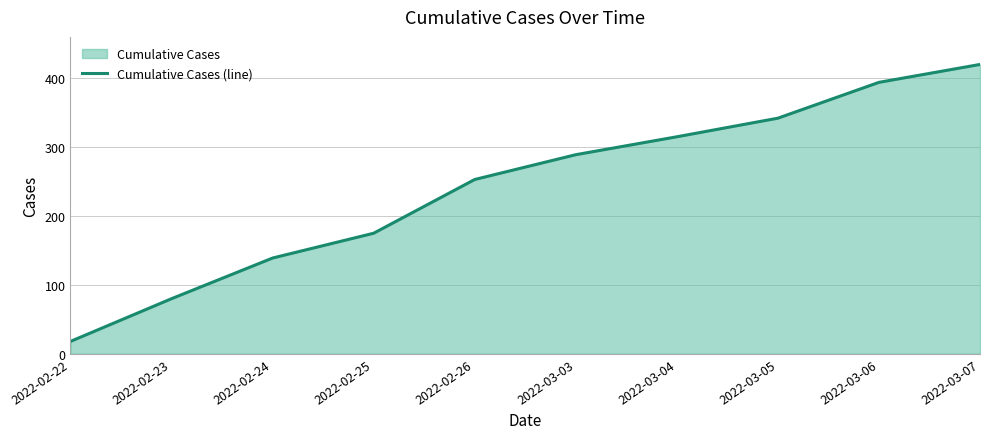

What is the smallest value displayed?

18